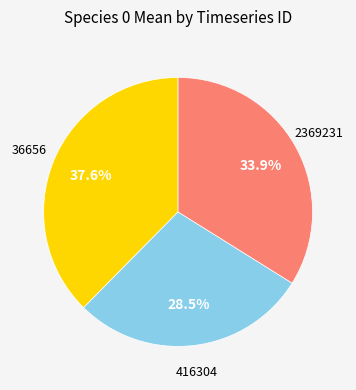

Does any single category account for the majority?

No